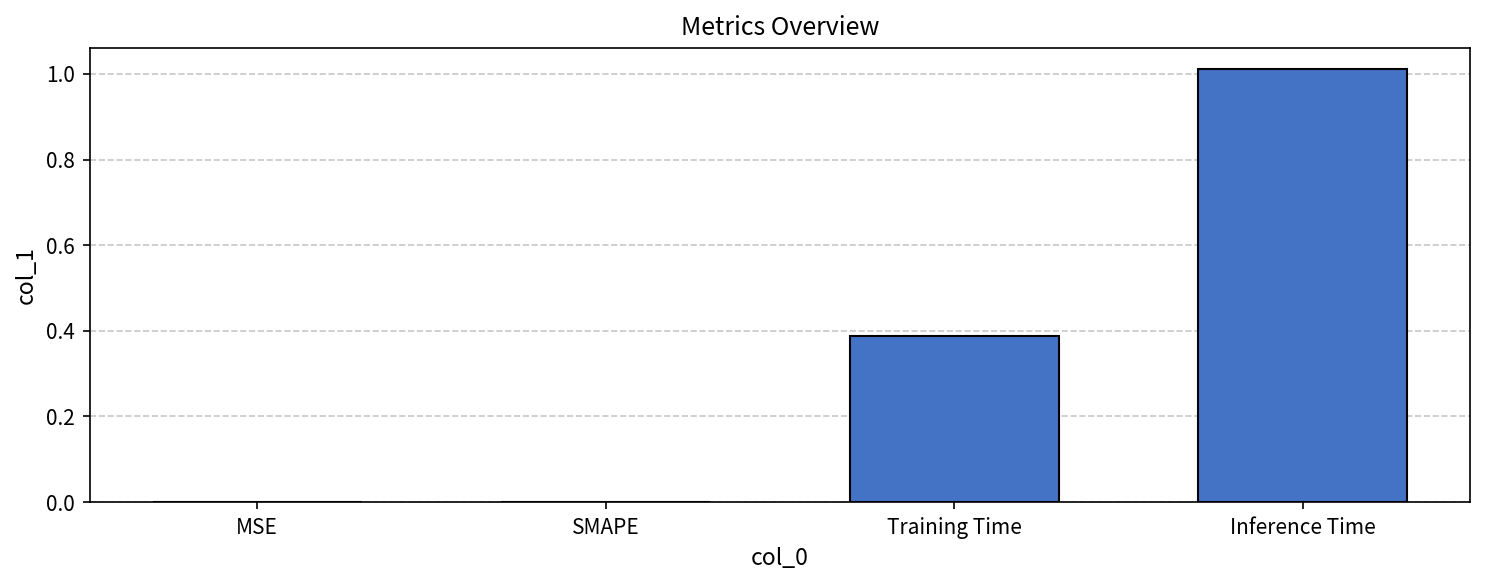

What is the sum of all values?

1.4